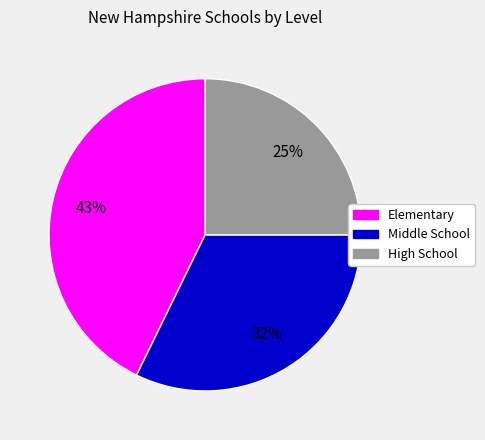

True or false: High School accounts for 32% of the total.

False